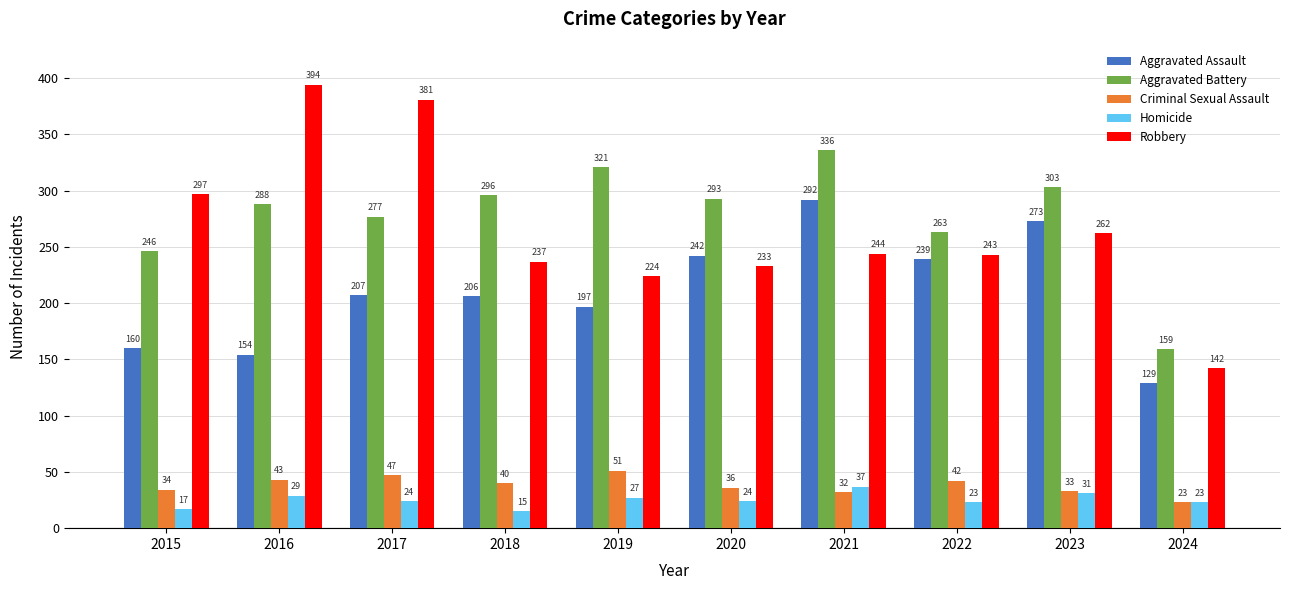

How many groups of bars are there?

10